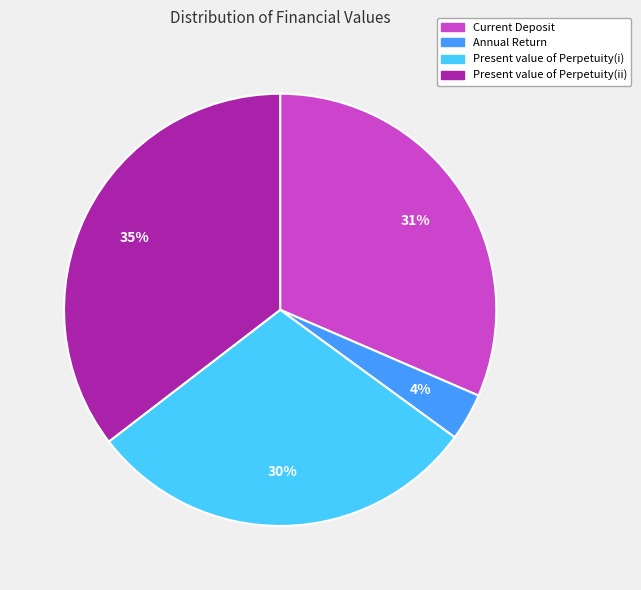

Does Current Deposit represent more than half of the total?

No